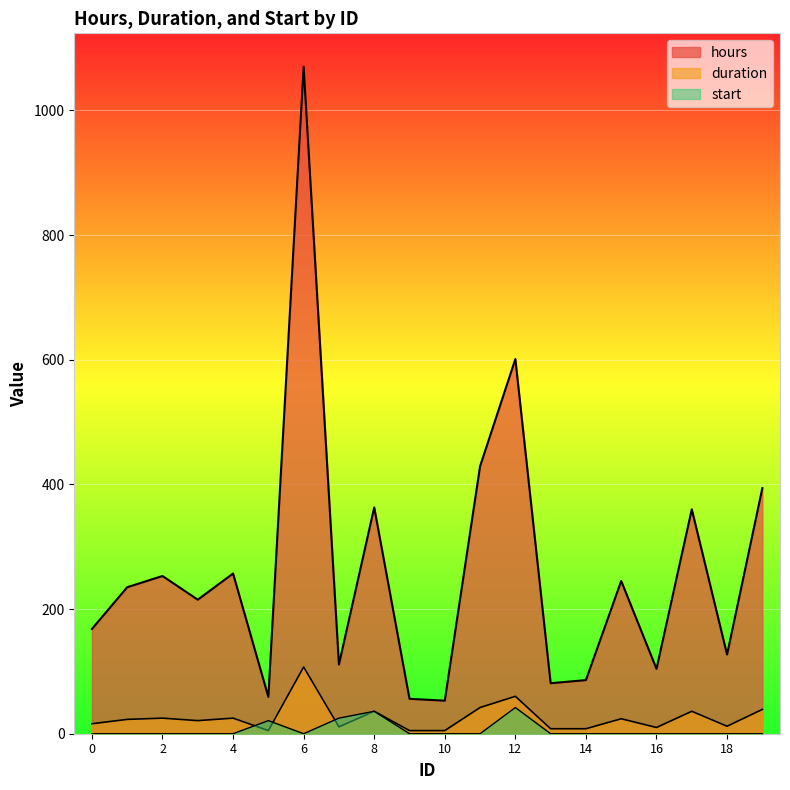

Which series has the largest range (max minus min)?

hours